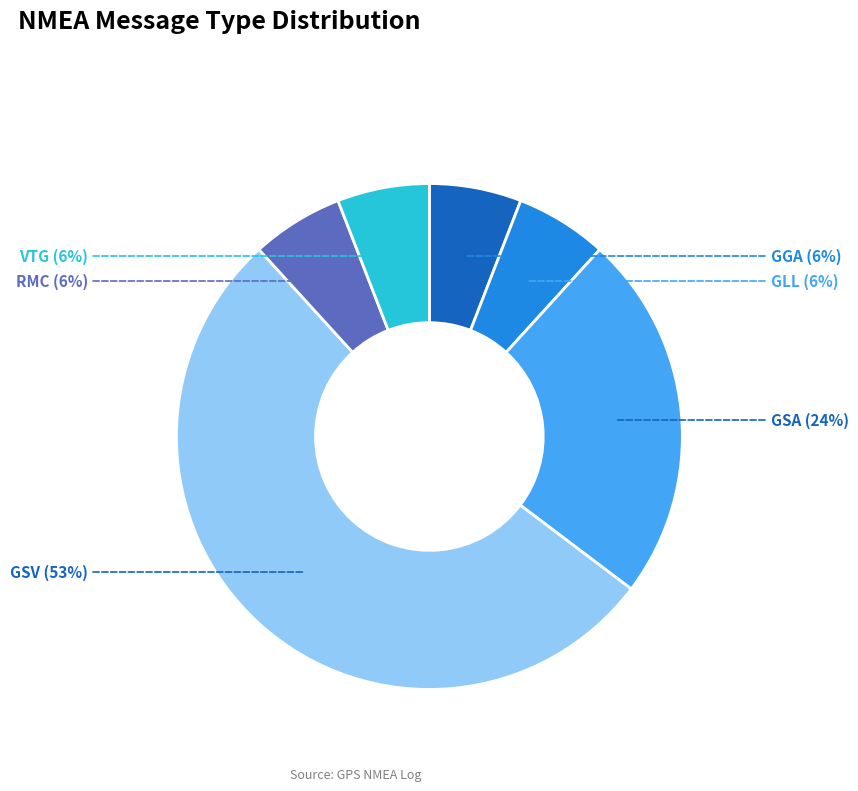

To the nearest percent, what is the difference between the largest and smallest slice percentages?

47%